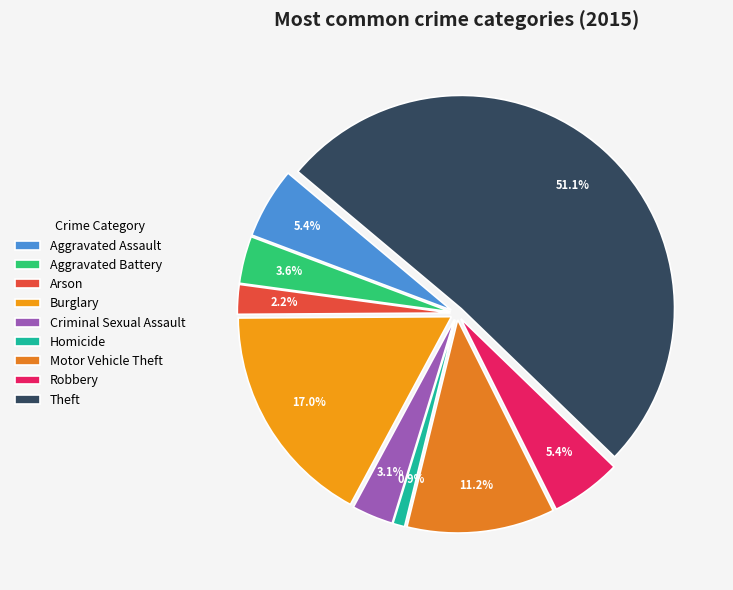

Approximately how many times larger is the value at Theft compared to Robbery?

9.5